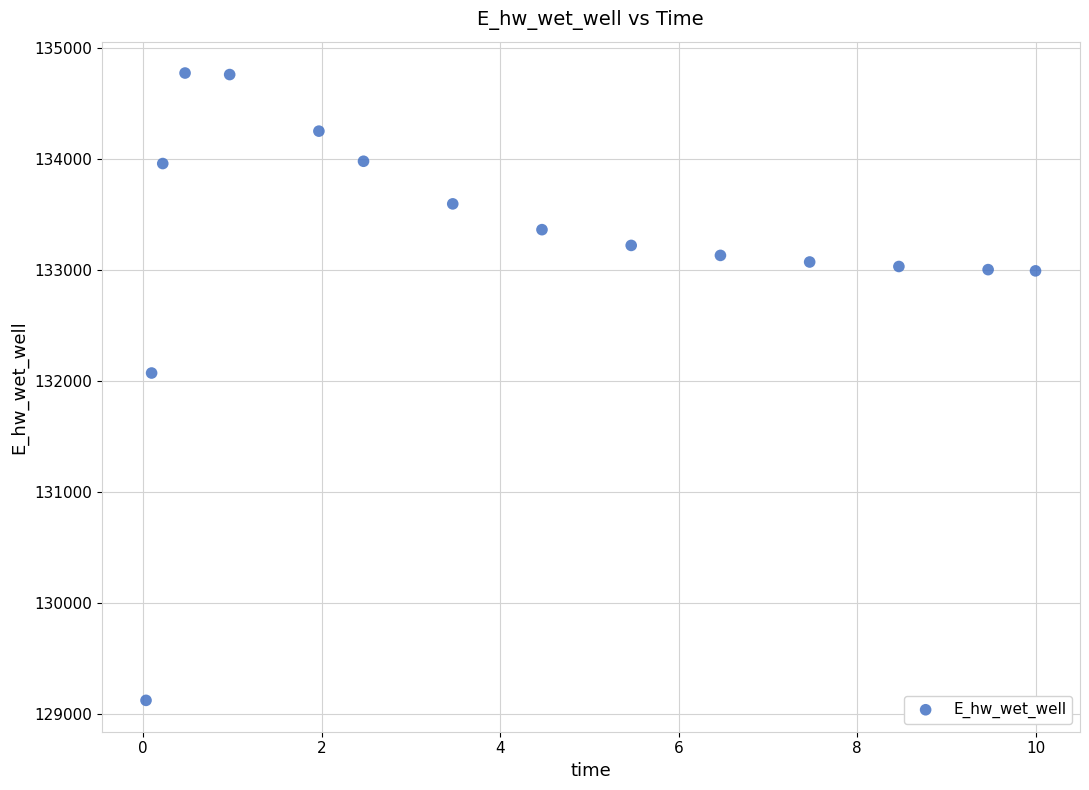

What Y value in the scatter plot is closest to 131946?

132070.0